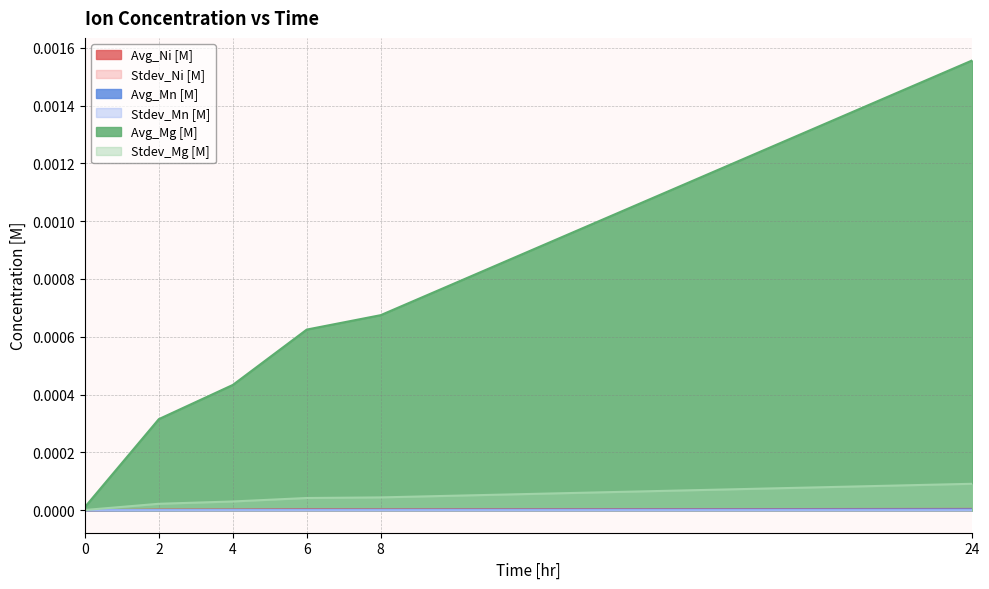

At which category does the chart reach its peak across all series?

24